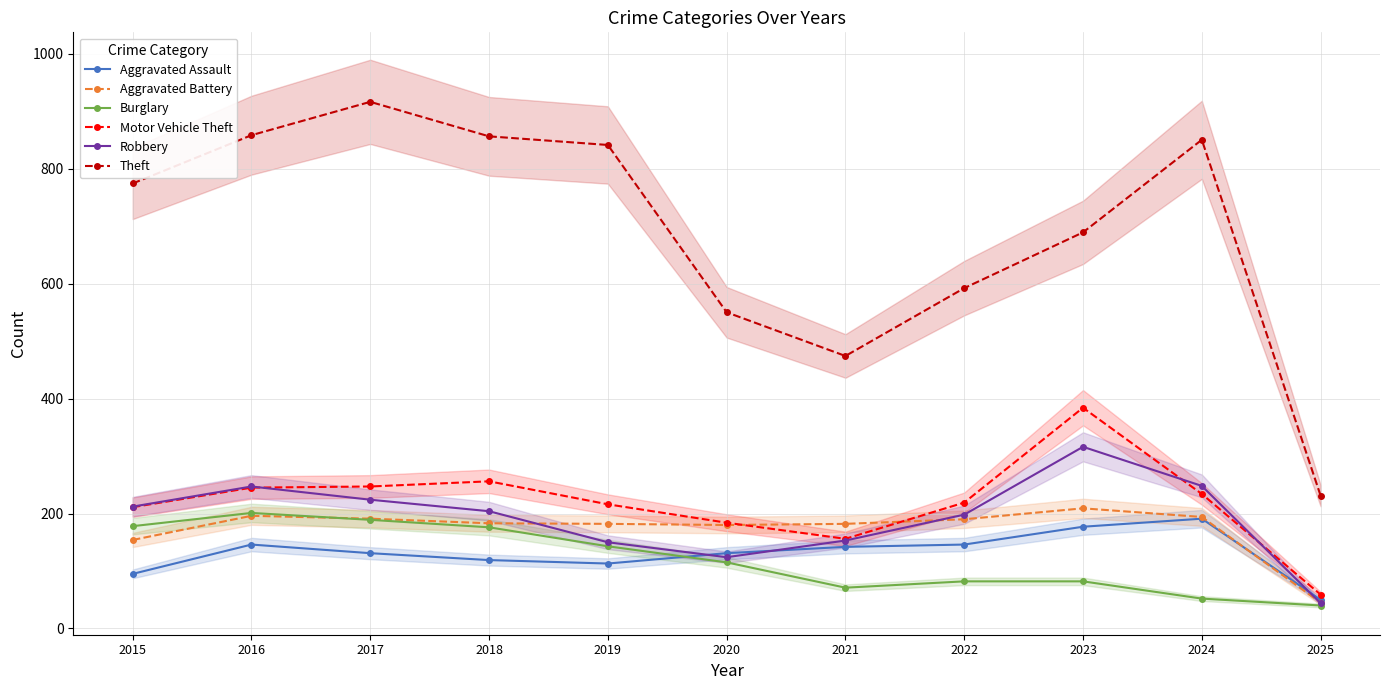

What is the greatest value displayed?

916